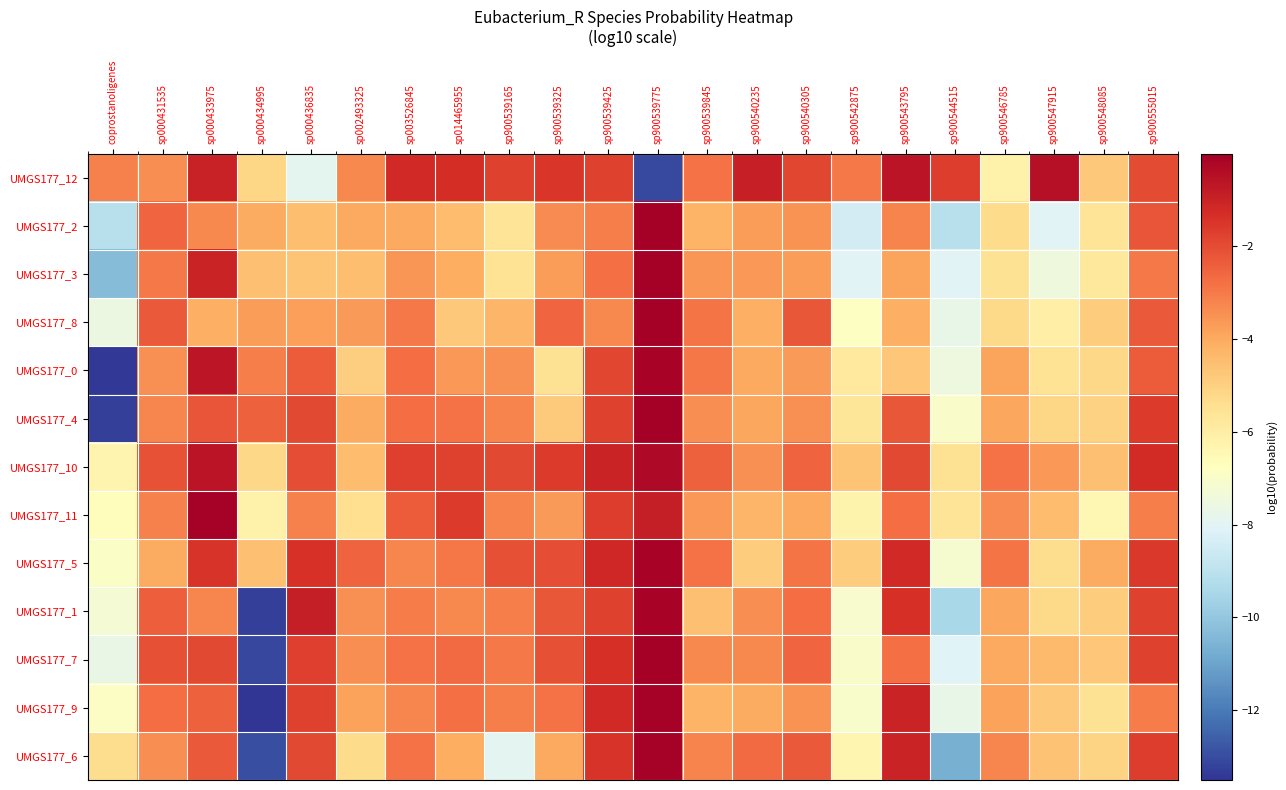

How many categories are shown in the chart?

22